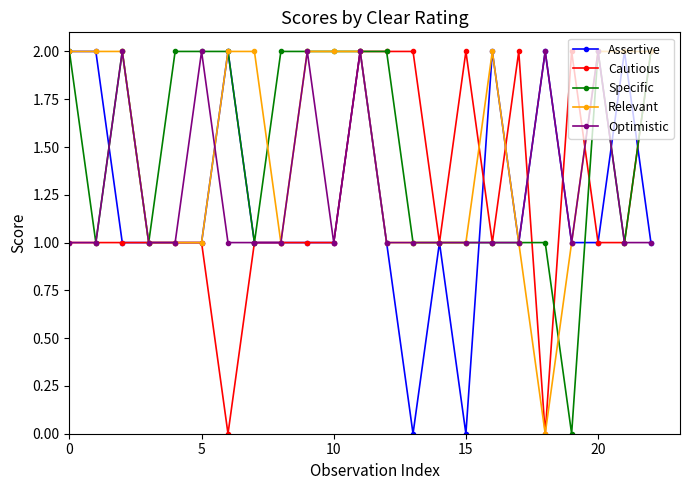

True or false: Relevant has more than 0 interior local peaks.

True